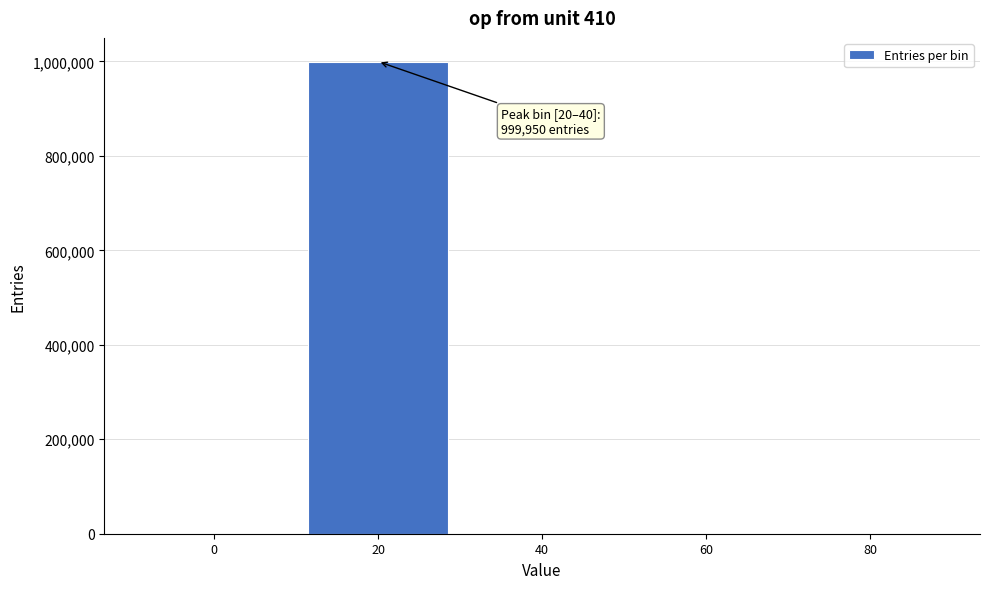

What is the greatest value displayed?

999950